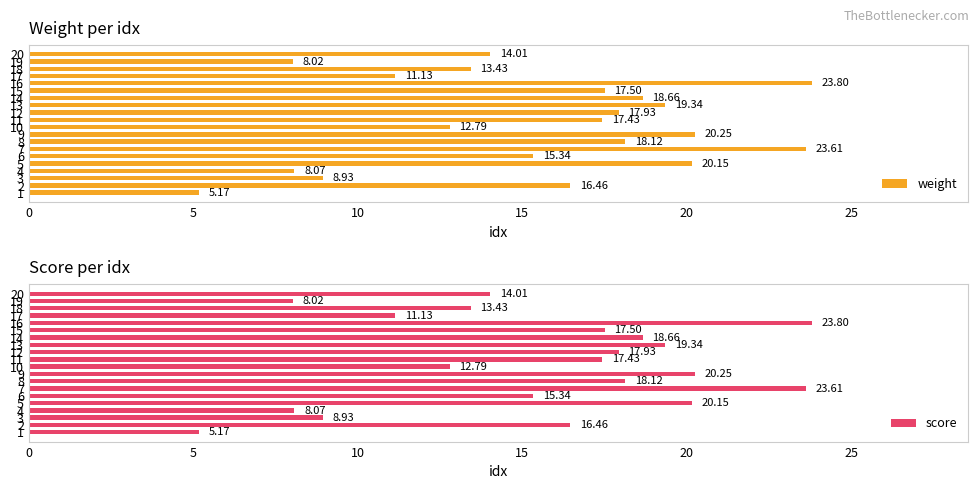

How many series are shown in this chart?

2